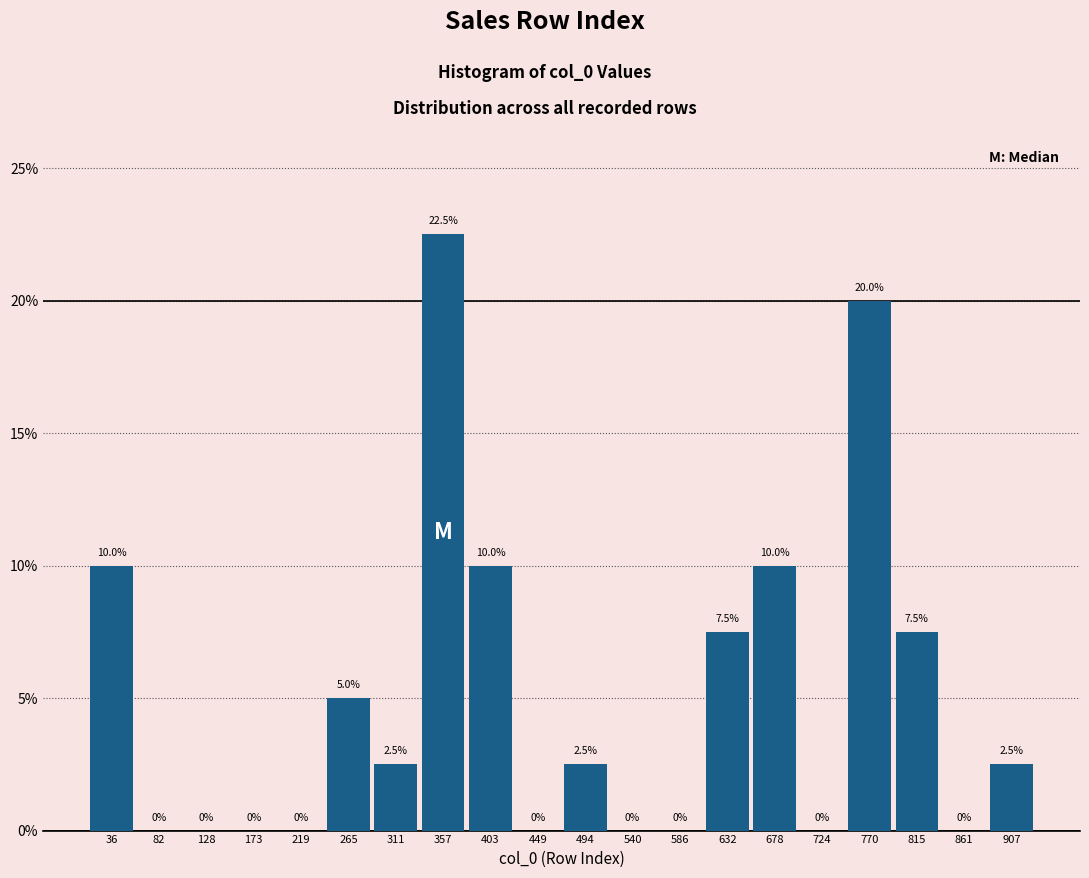

Which range on the x-axis has the tallest bar?

335 to 380